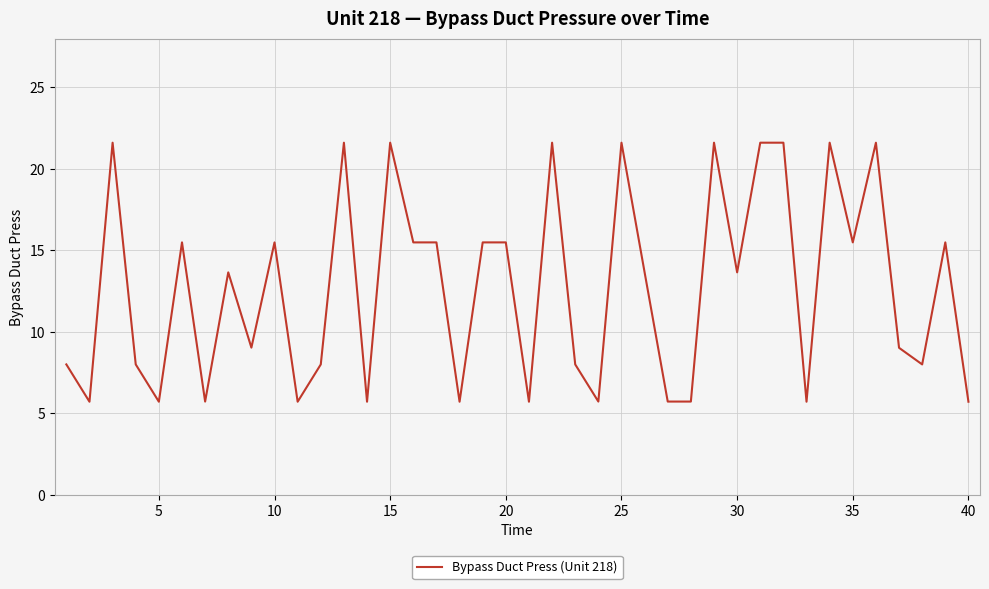

What is the minimum value shown in the chart?

5.7